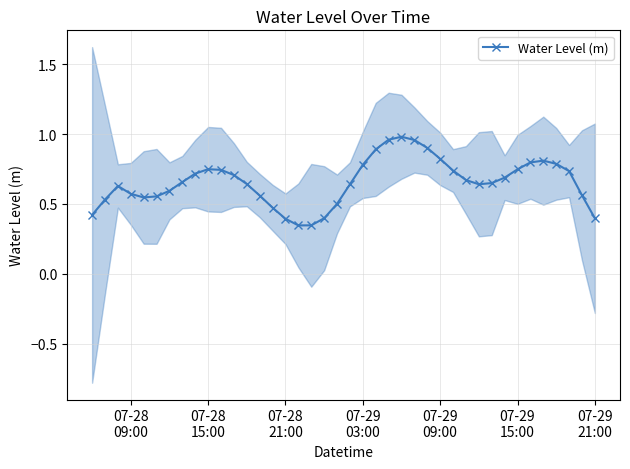

Is it true that the value at 24 is 0.6?

False